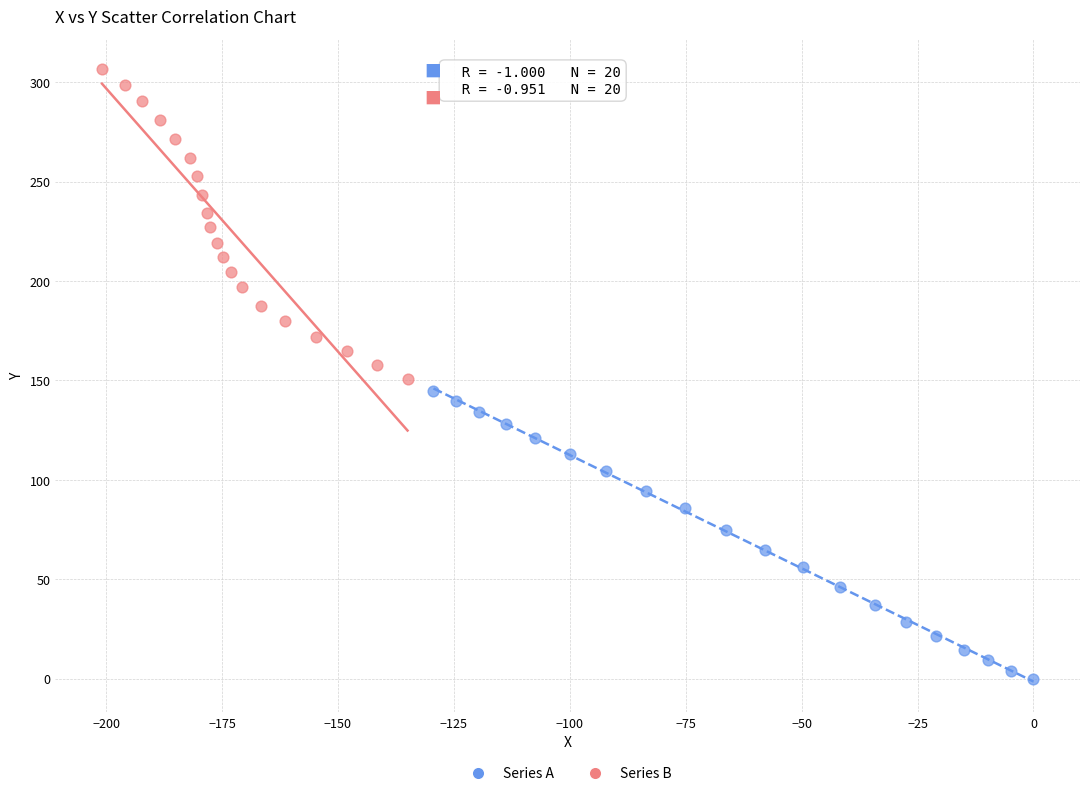

Which series has the largest Y range (max minus min)?

Series B